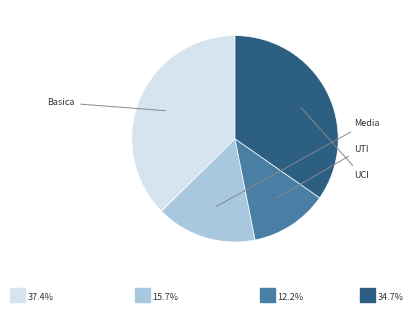

Count the number of slices in the pie.

4